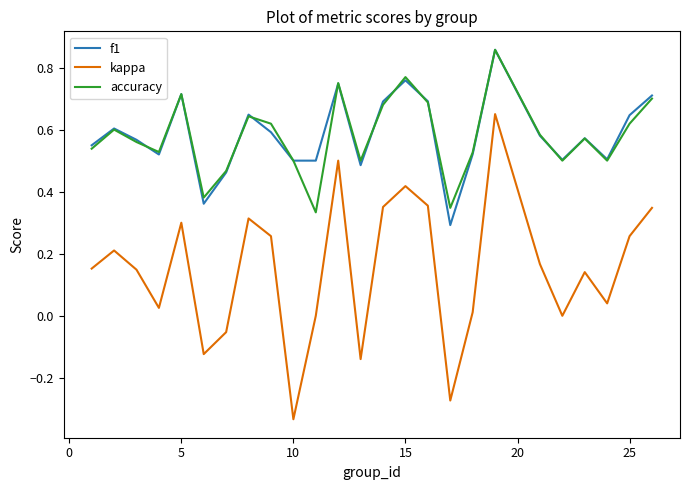

Which series has the widest spread of values?

kappa